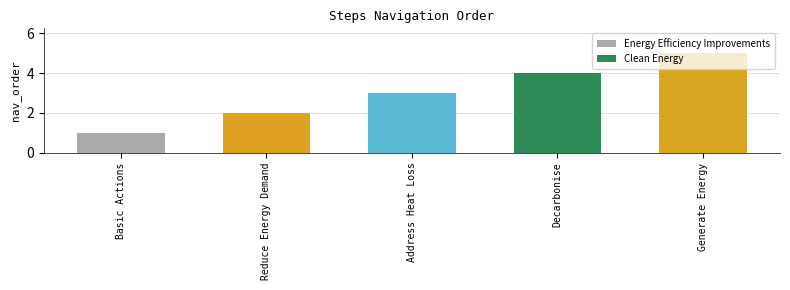

Which has a higher value, Decarbonise or Basic Actions?

Decarbonise